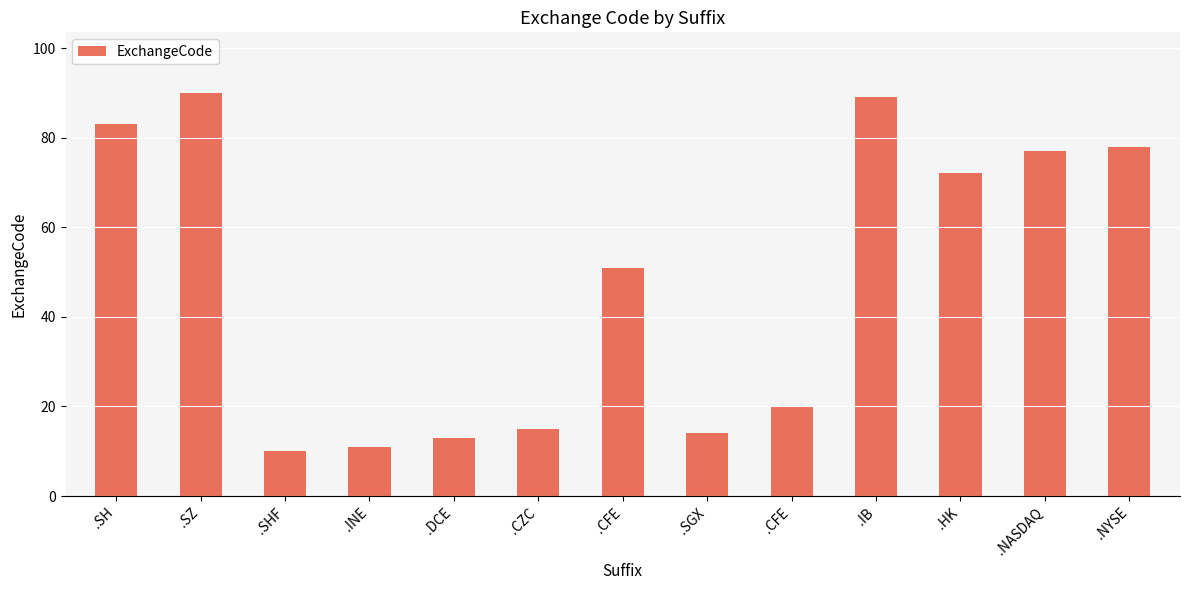

Are the bars horizontal?

No